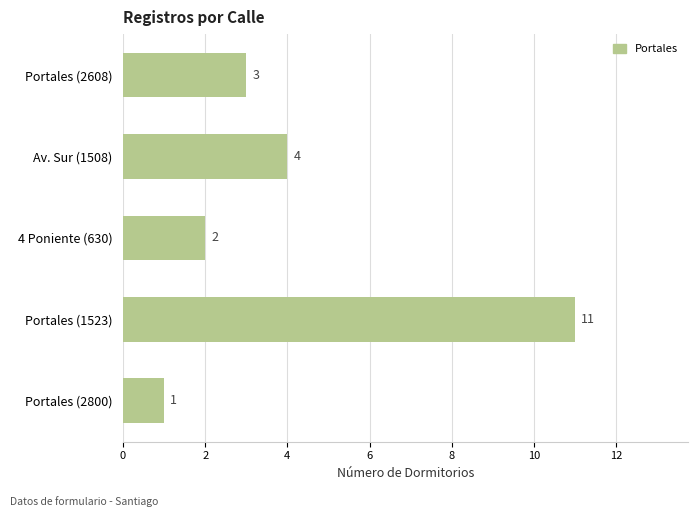

Are the bars grouped side by side (vs. stacked)?

No